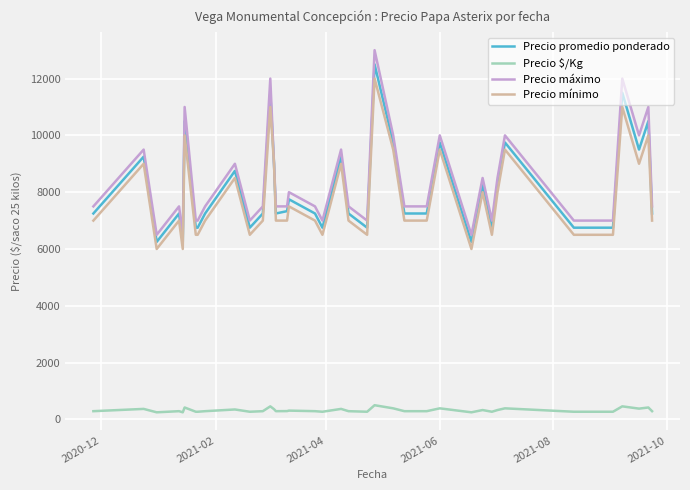

What is the difference between the second highest and minimum values in the Precio máximo series?

5500